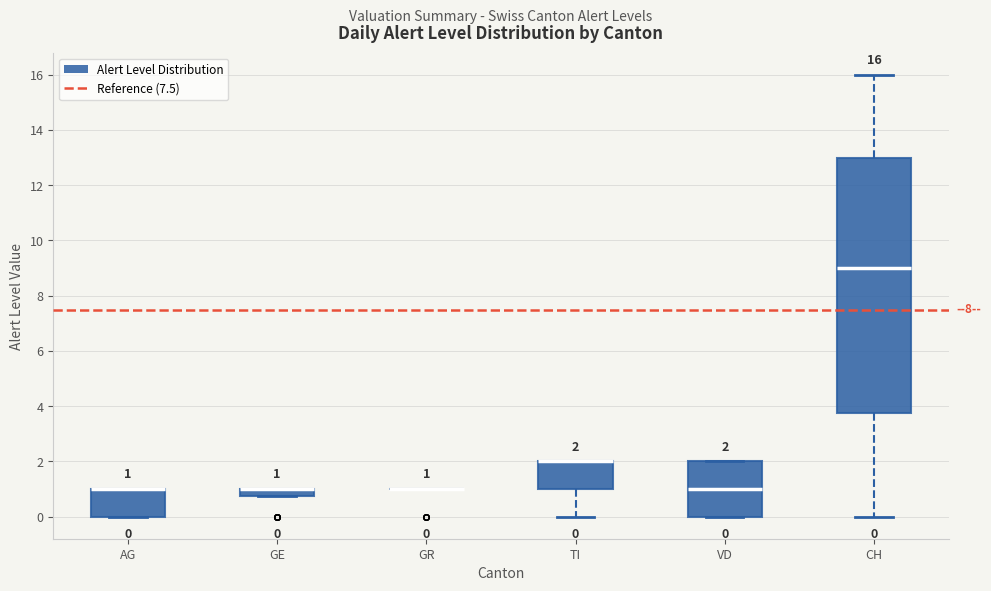

Comparing the boxes themselves (not the whiskers), which one is the tallest?

CH